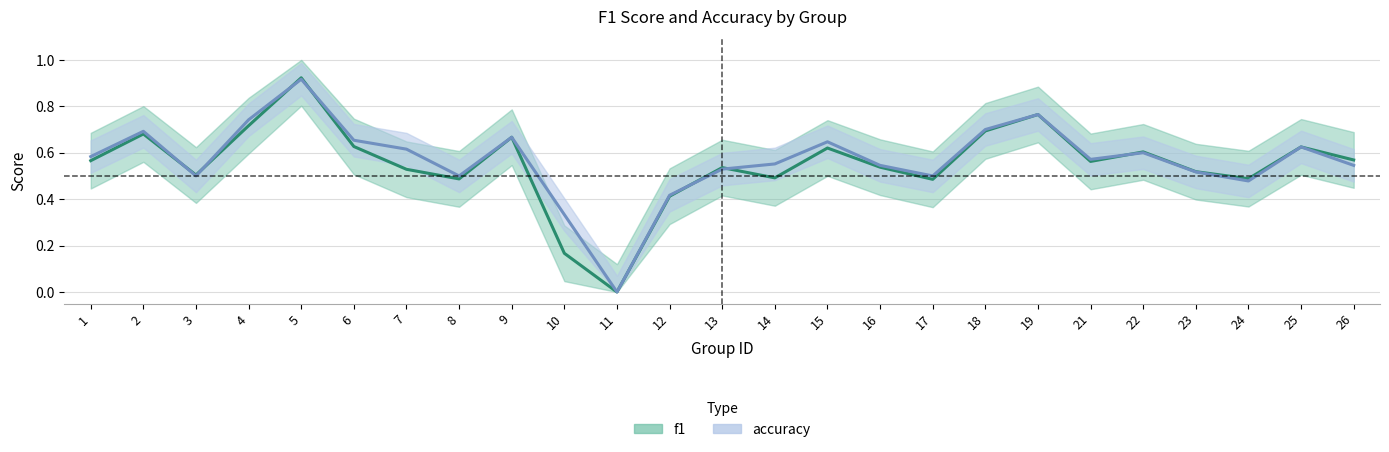

How many distinct data groups are displayed?

2